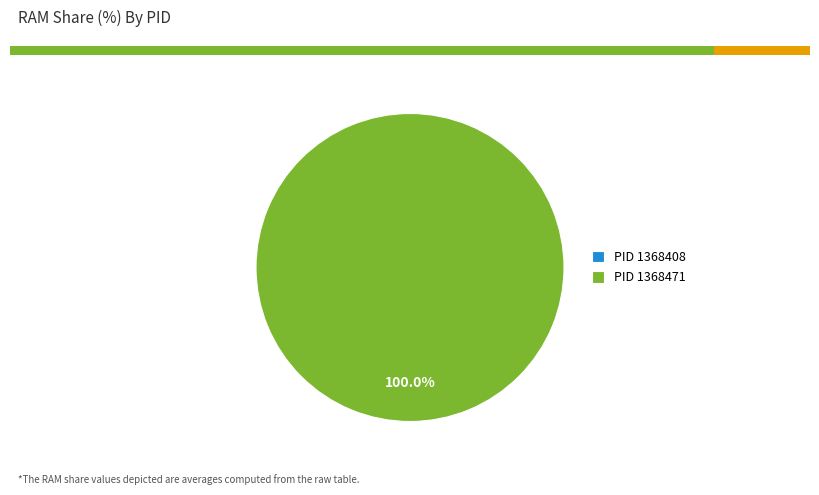

How many segments does this pie chart have?

2